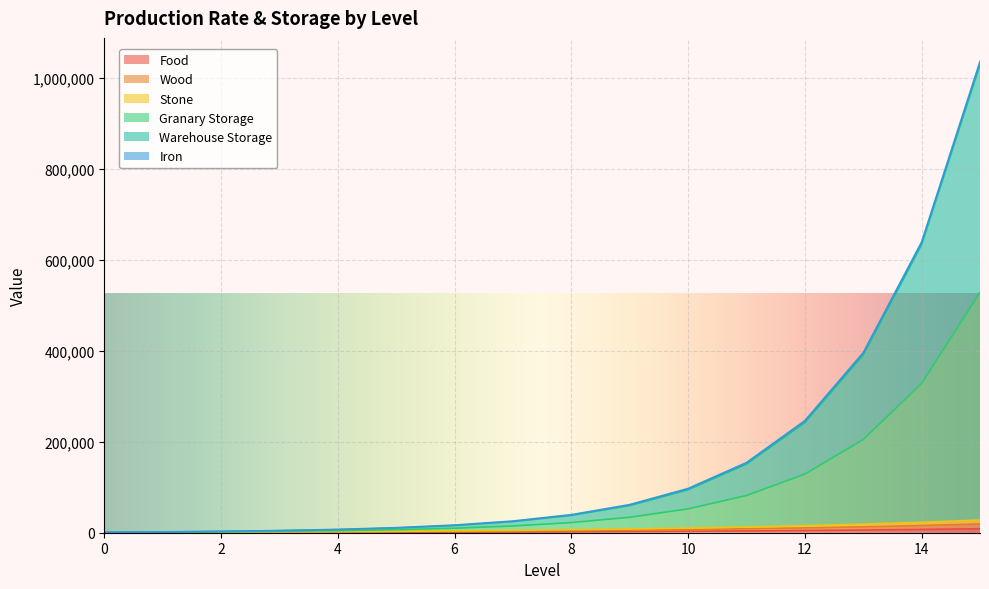

What is the total value across all series at 4?

18741.3